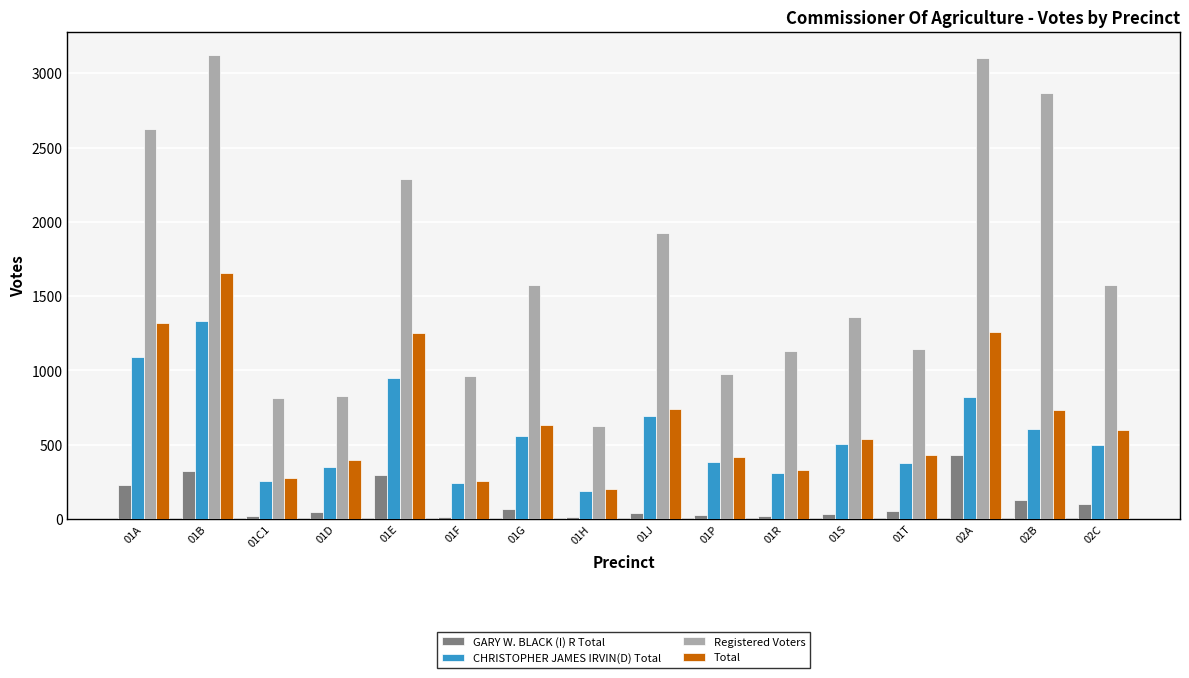

What is the total value across all series at 01C1?

1360